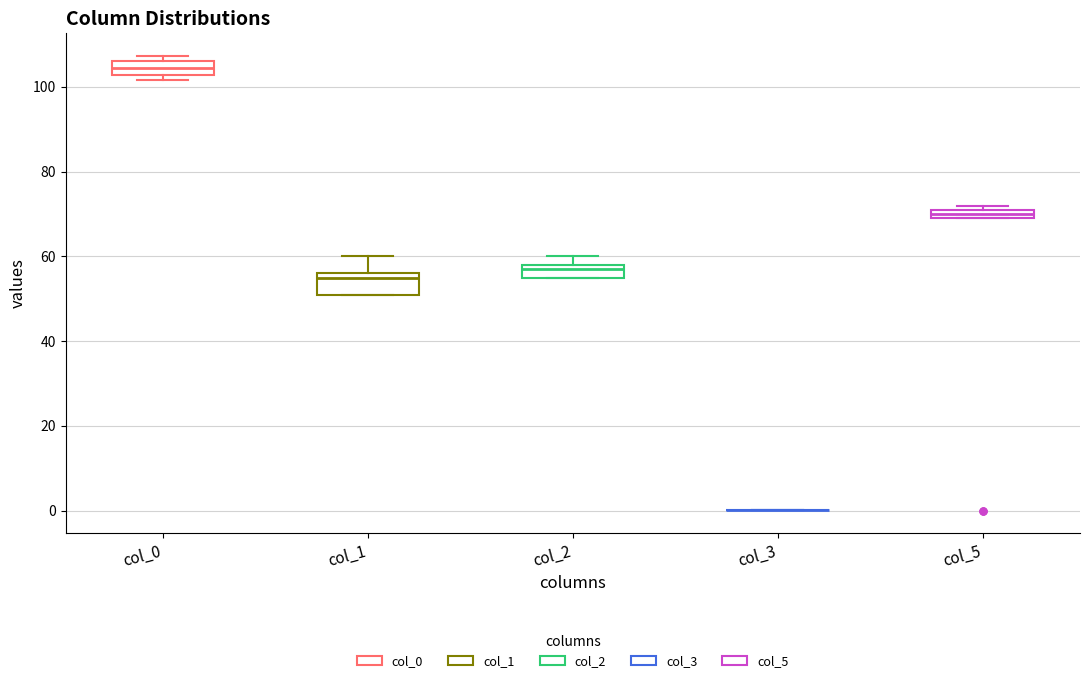

Where is the lower edge of the box for col_5 on the y-axis? The values are not printed on the chart, so give them approximately, as read against the axis.

70